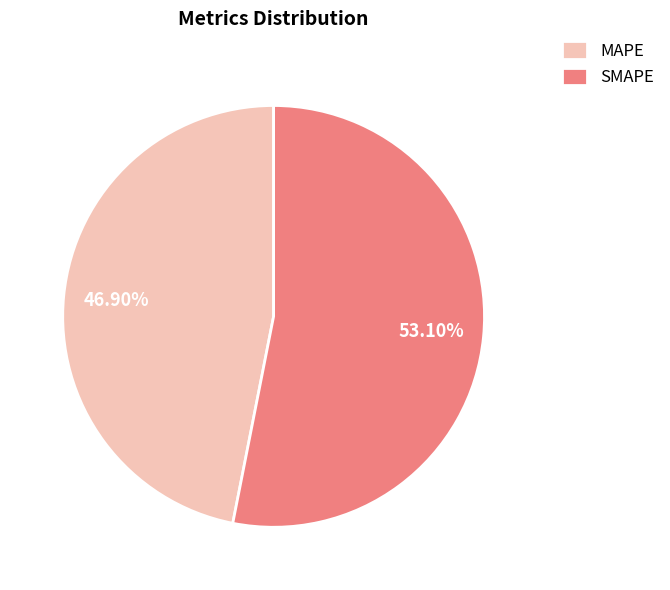

Count the number of slices in the pie.

2